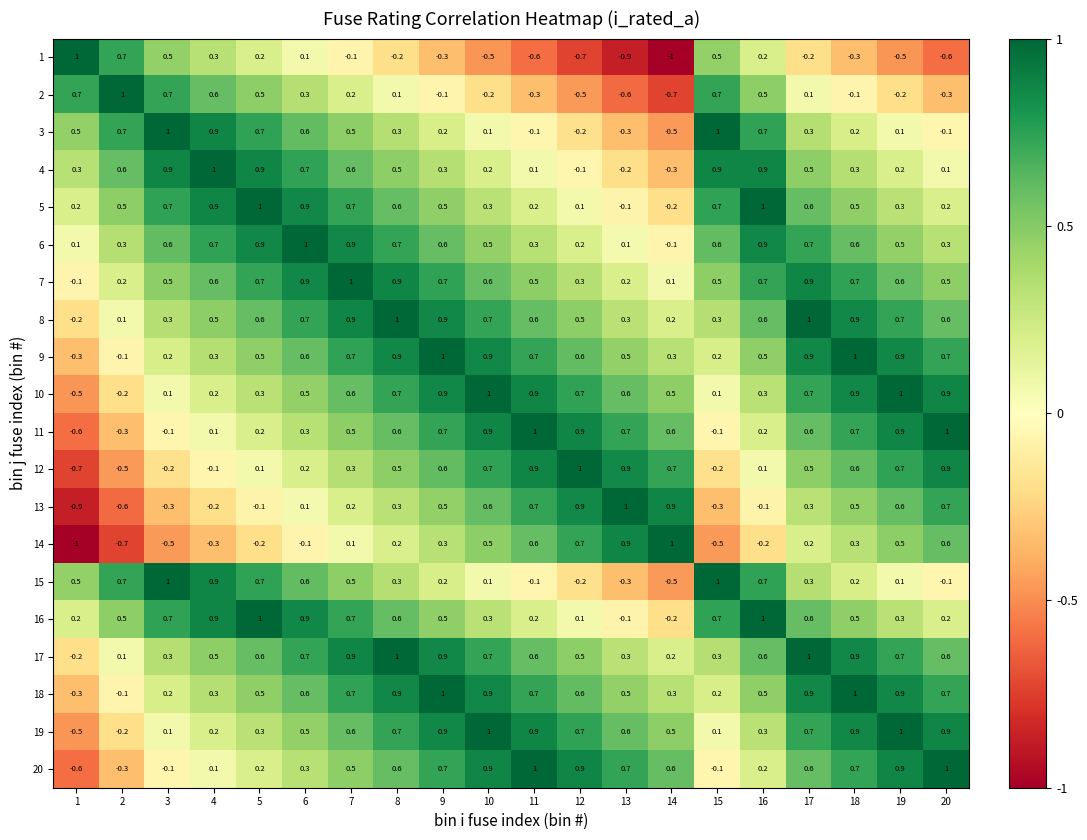

What is the smallest value displayed?

-1.0